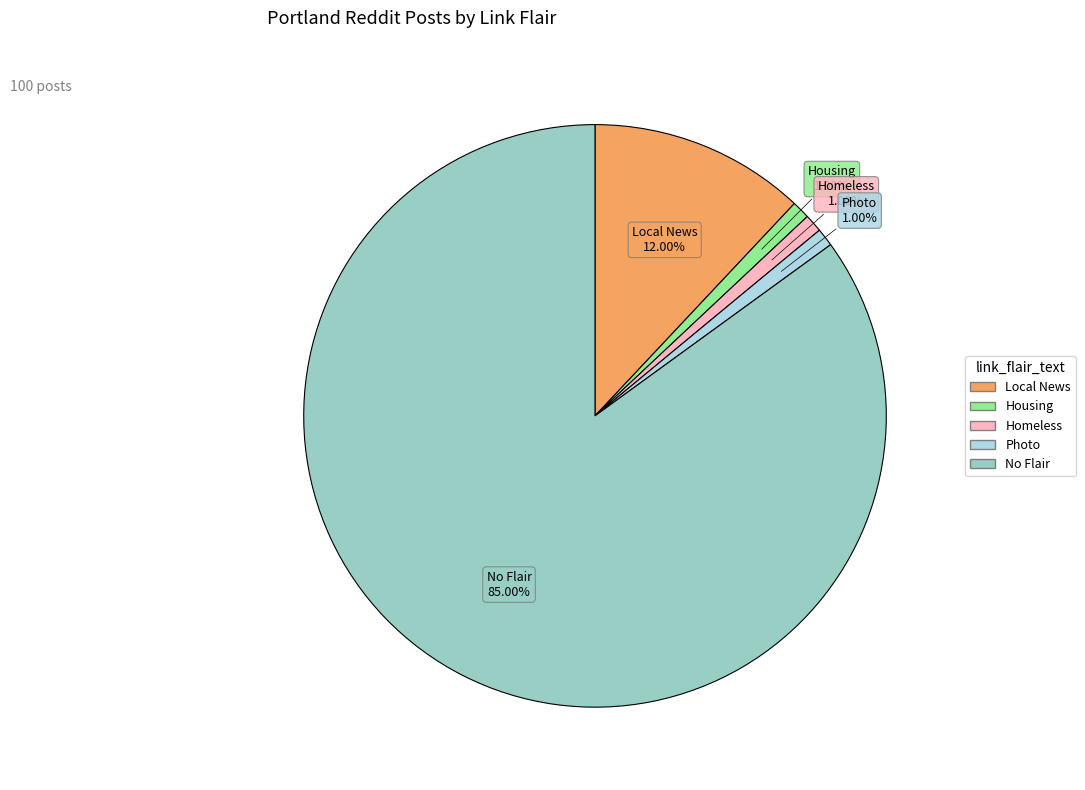

To the nearest percent, what percentage of the pie is Housing?

1%